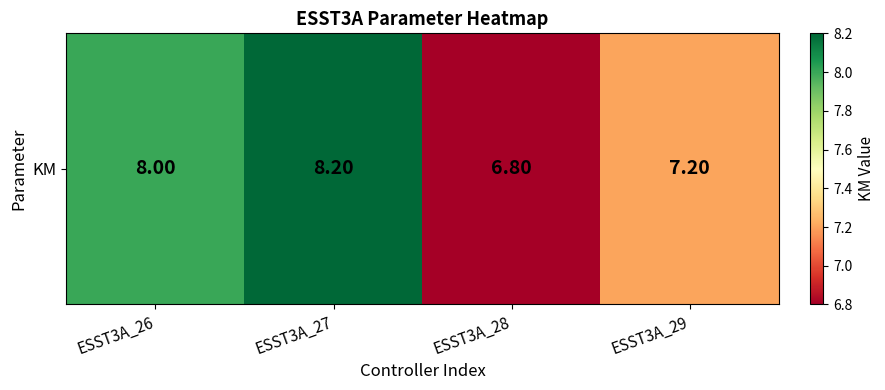

Is it true that the value at ESST3A_28 is 9.8?

False